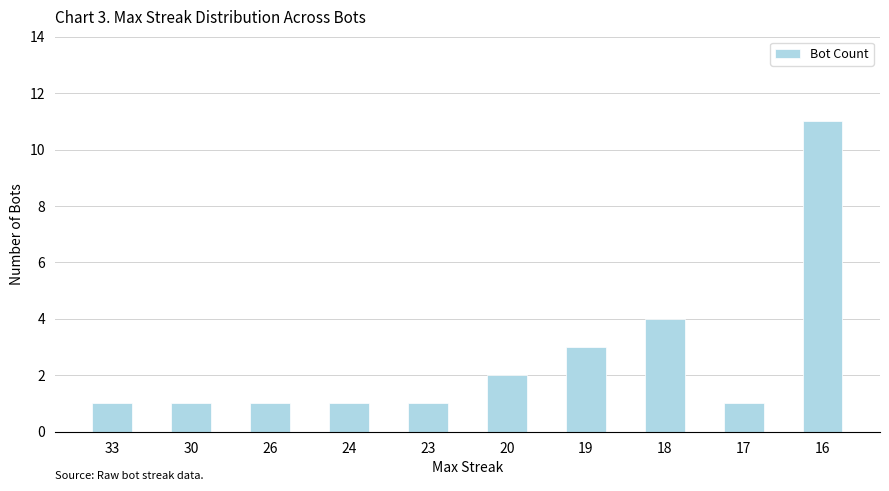

Approximately how many times larger is the value at 30 compared to 20?

0.5